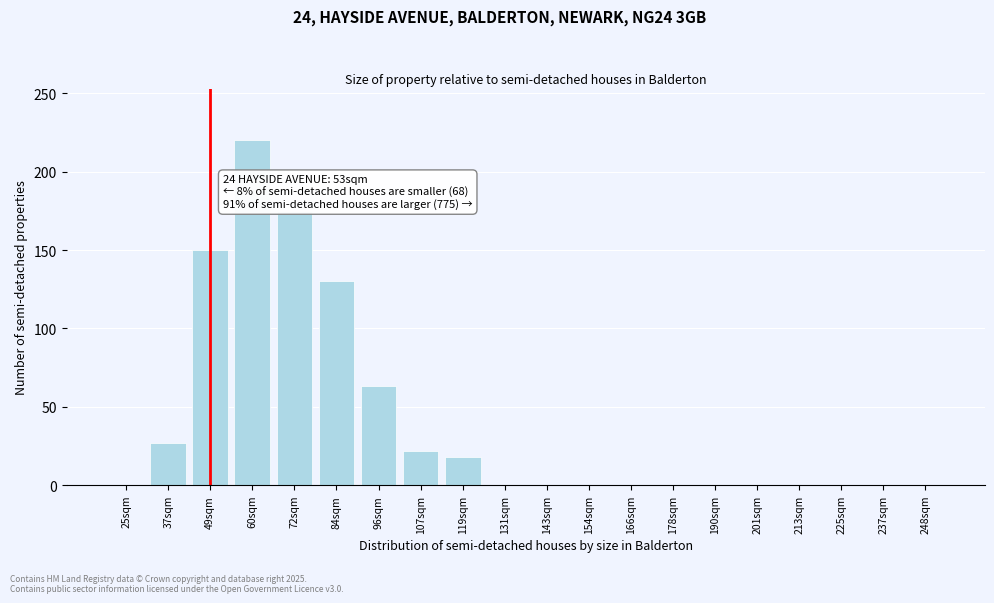

Reading right to left, extract all data points from this chart.

248sqm=0	237sqm=0	225sqm=0	213sqm=0	201sqm=0	190sqm=0	178sqm=0	166sqm=0	154sqm=0	143sqm=0	131sqm=0	119sqm=18	107sqm=22	96sqm=63	84sqm=130	72sqm=175	60sqm=220	49sqm=150	37sqm=27	25sqm=0